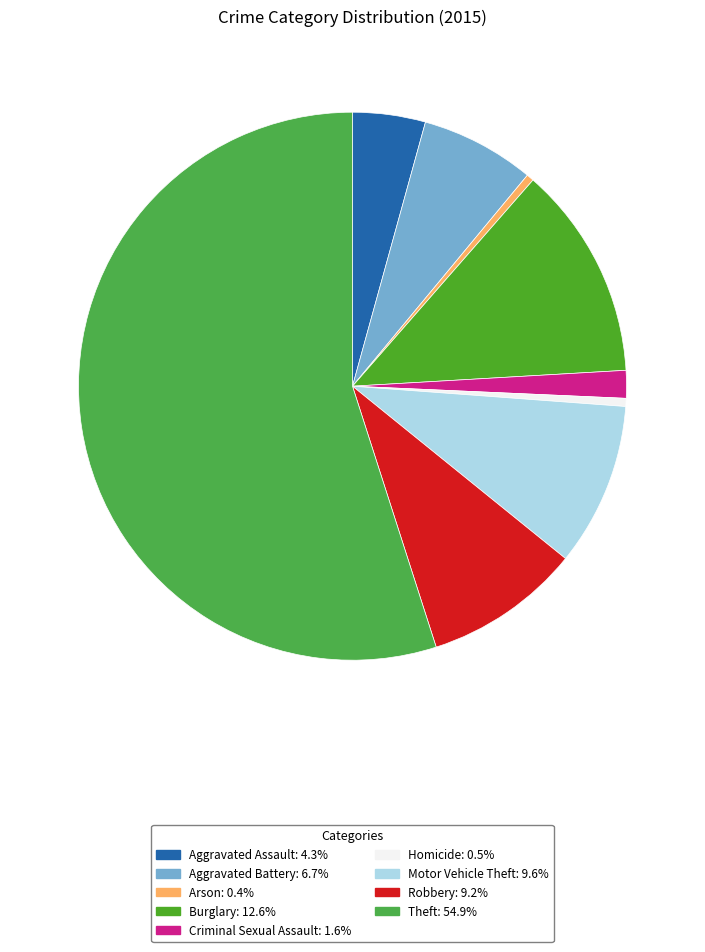

True or false: Aggravated Assault accounts for 4% of the total.

True